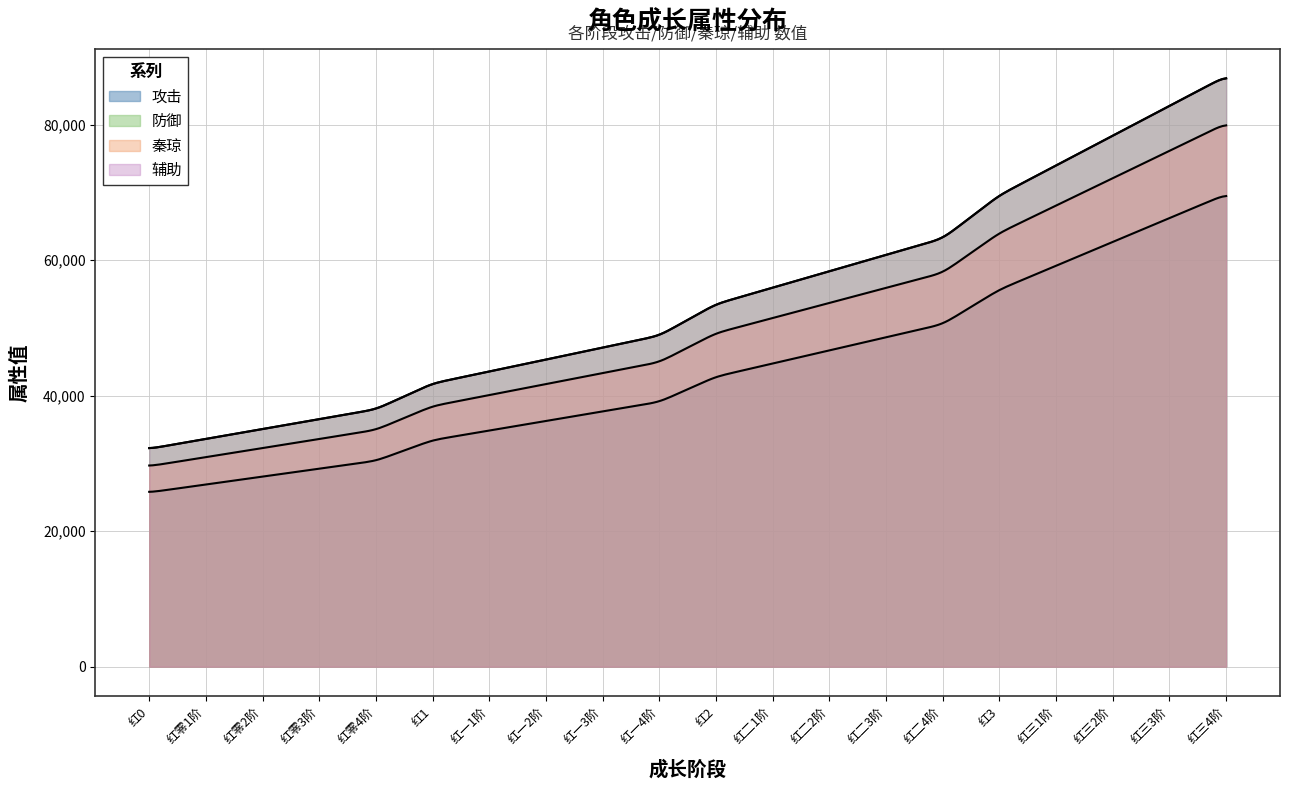

True or false: 攻击 has more than 2 interior local peaks.

False